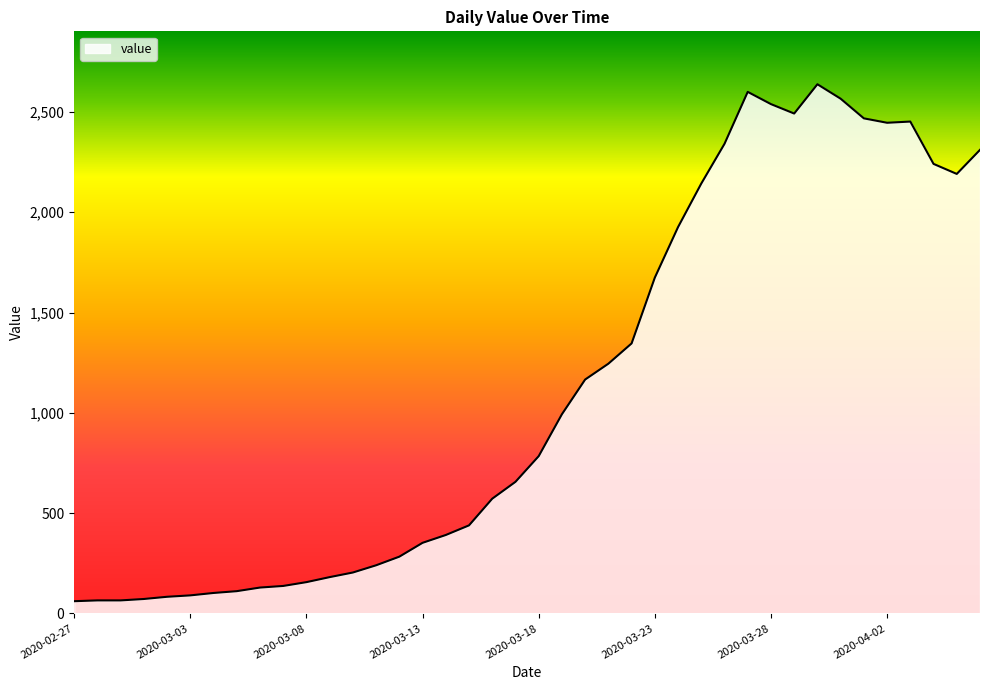

How many distinct data groups are displayed?

1